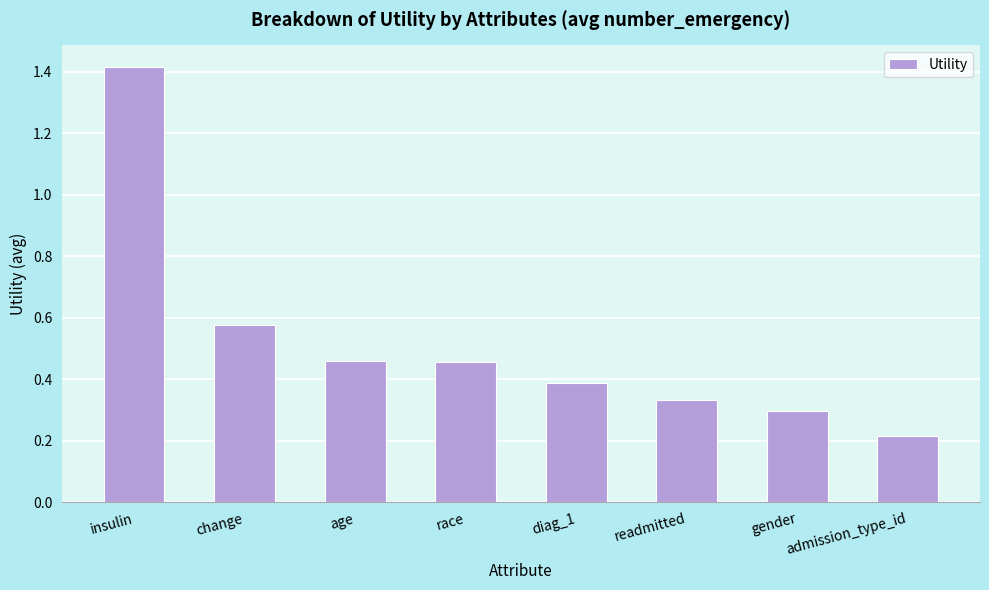

Which label corresponds to the largest value in the chart?

insulin